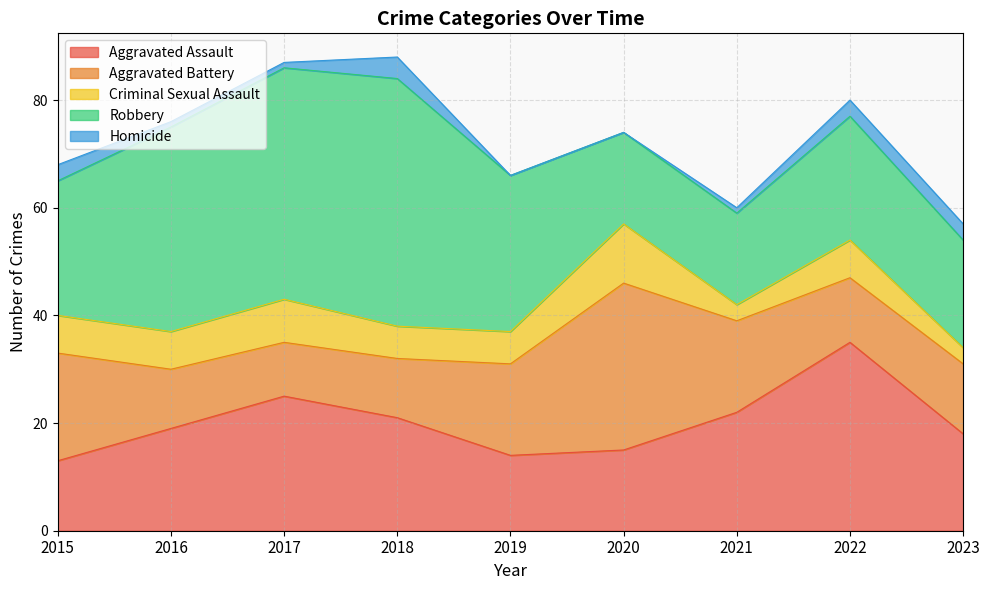

How many data points in Robbery are above 25?

4